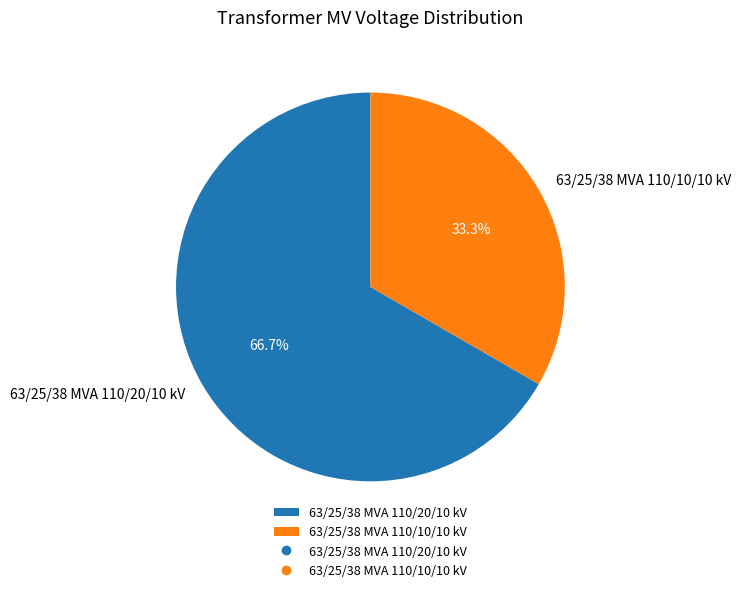

Does 63/25/38 MVA 110/20/10 kV represent more than half of the total?

Yes